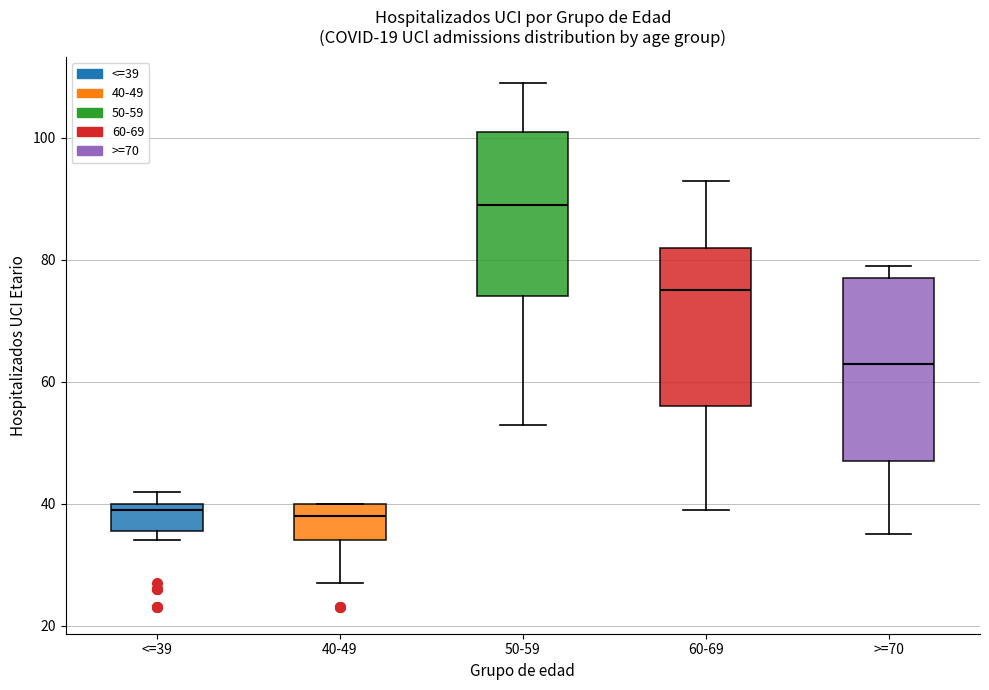

Reading left to right, read every box against the y-axis: the position of its median line, the range the box covers, and the ends of its whiskers. The values are not printed on the chart, so give them approximately, as read against the axis.

<=39: median 40 (just below the box's upper edge), box 36 to 40, whiskers 34 to 42
40-49: median 38, box 34 to 40, whiskers 28 to 40
50-59: median 90, box 74 to 102, whiskers 54 to 110
60-69: median 76, box 56 to 82, whiskers 40 to 94
>=70: median 64, box 48 to 78, whiskers 36 to 80